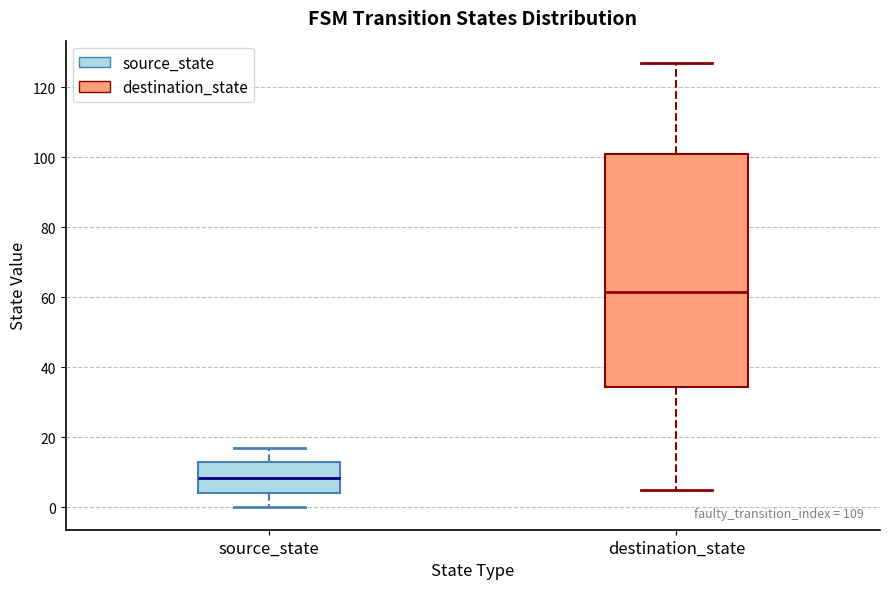

Which box is the tallest, from its lower edge to its upper edge?

destination_state